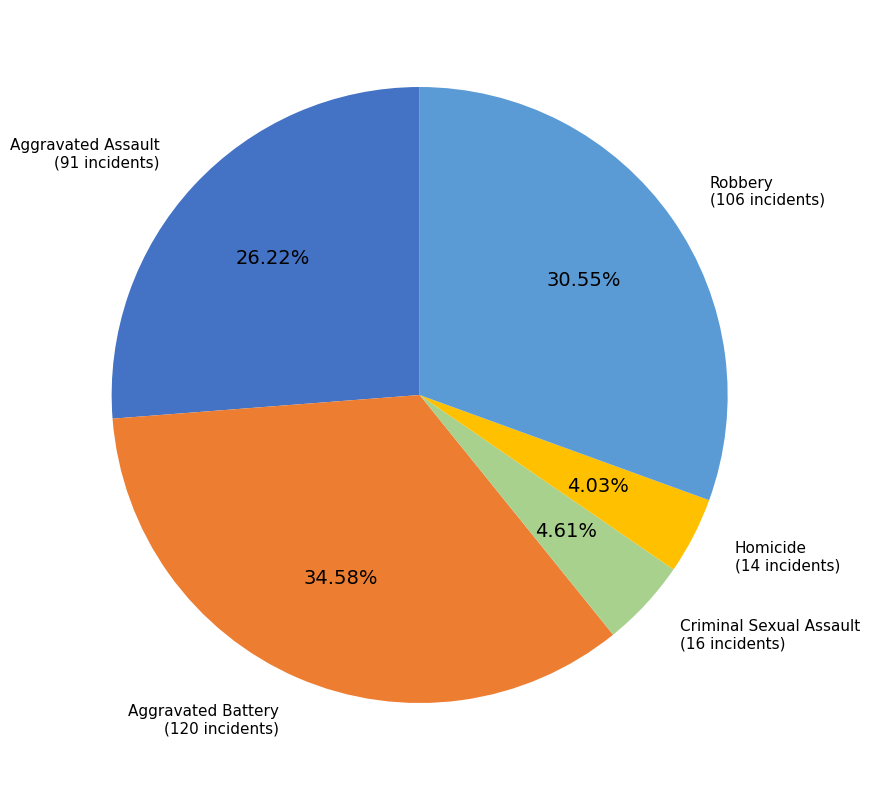

Is there a majority slice in this chart?

No